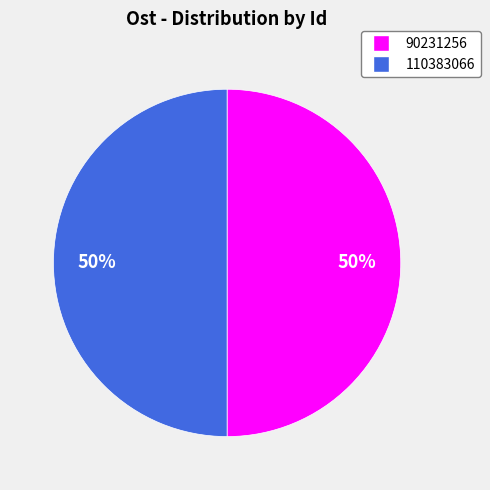

Approximately how many times larger is the value at 110383066 compared to 90231256?

1.0